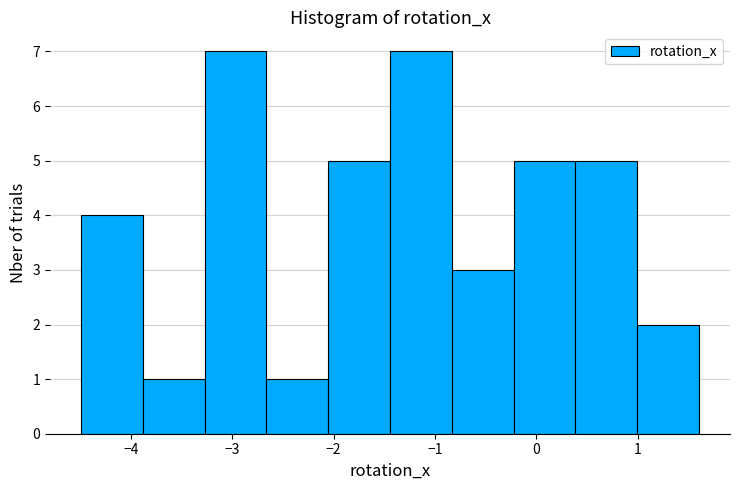

Reading left to right, transcribe this chart: for each bar, give the range it covers on the x-axis and its height. Neither the bar edges nor the heights are printed on the chart, so give them approximately, as read against the axes.

-4.5 to -3.9: 4
-3.9 to -3.3: 1
-3.3 to -2.7: 7
-2.7 to -2.1: 1
-2.1 to -1.4: 5
-1.4 to -0.8: 7
-0.8 to -0.2: 3
-0.2 to 0.4: 5
0.4 to 1.0: 5
1.0 to 1.6: 2